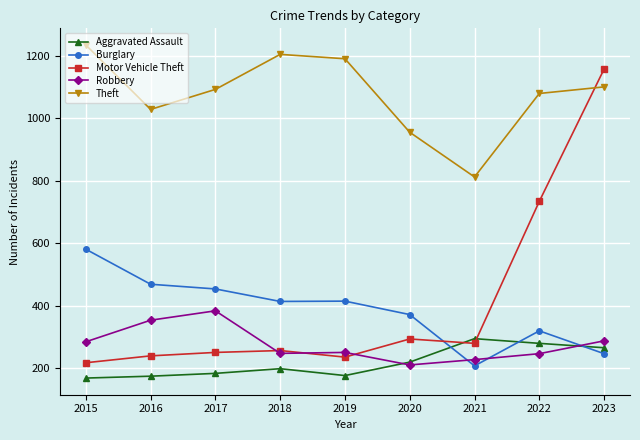

True or false: Theft has more than 0 points higher than both neighbors.

True